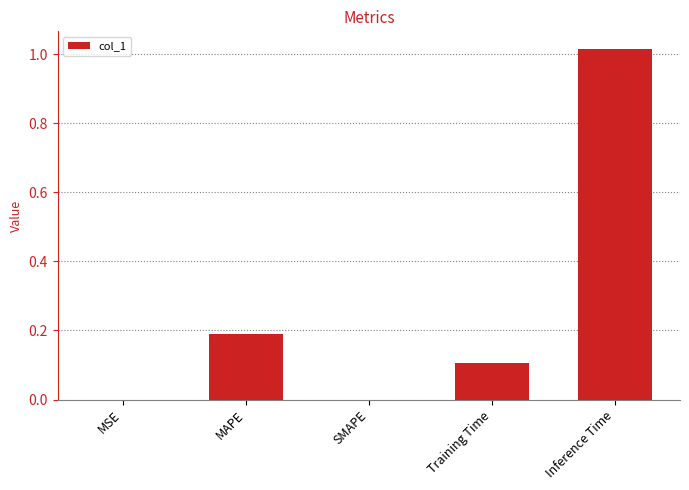

Which label corresponds to the largest value in the chart?

Inference Time